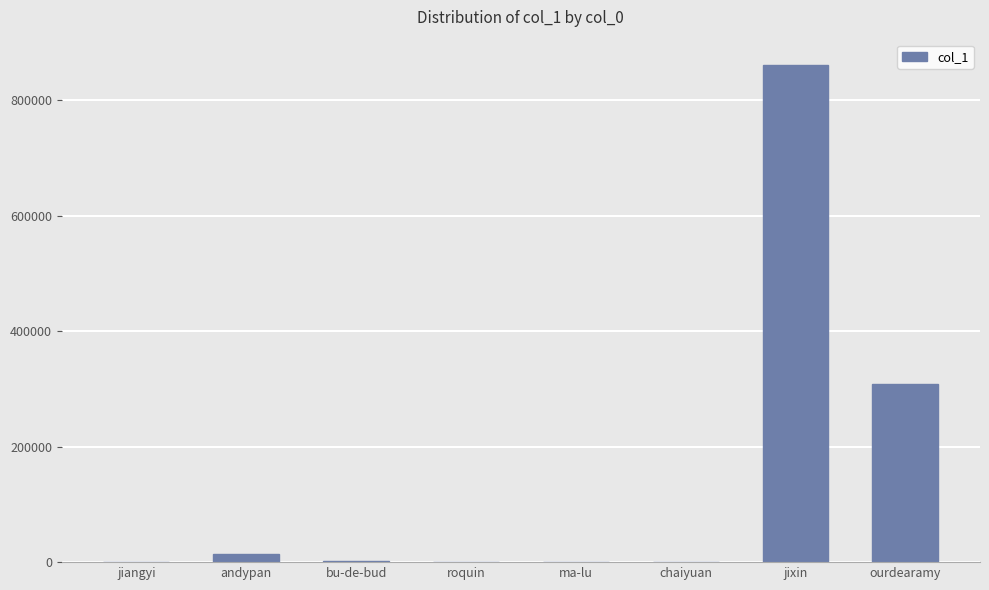

Which category has the highest value across all series?

jixin